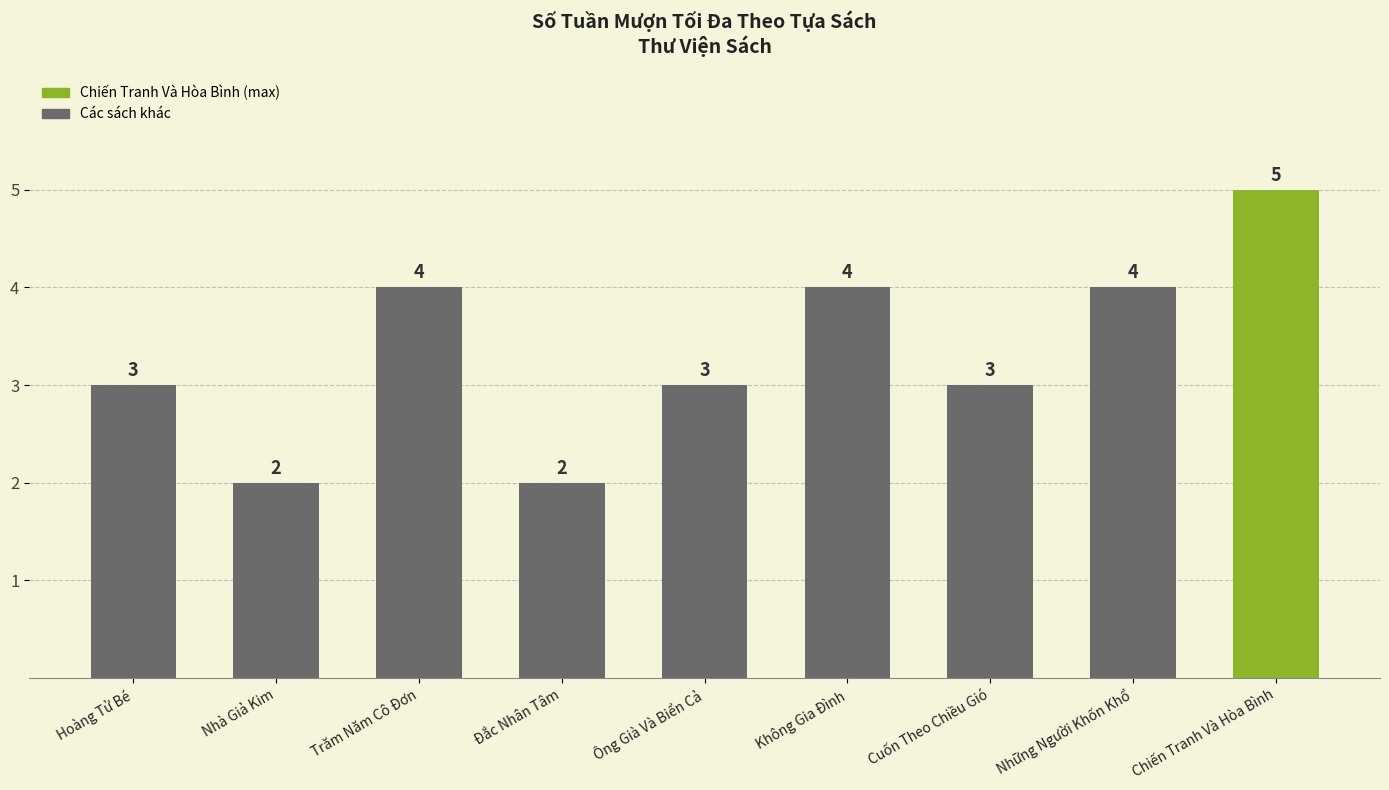

What is the difference between the values at Hoàng Tử Bé and Trăm Năm Cô Đơn?

1